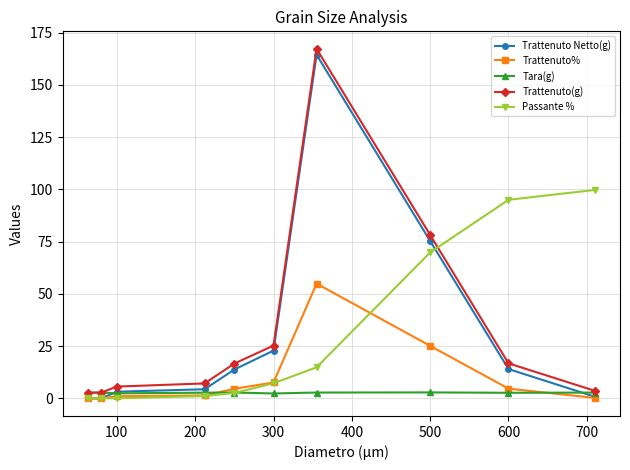

What is the sum of all Tara(g) values?

27.4